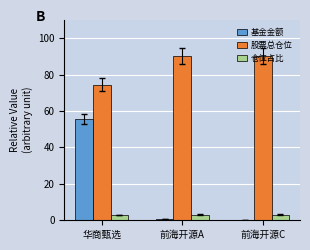

Is it true that 股票总仓位 equals 90.4 at 前海开源A?

True